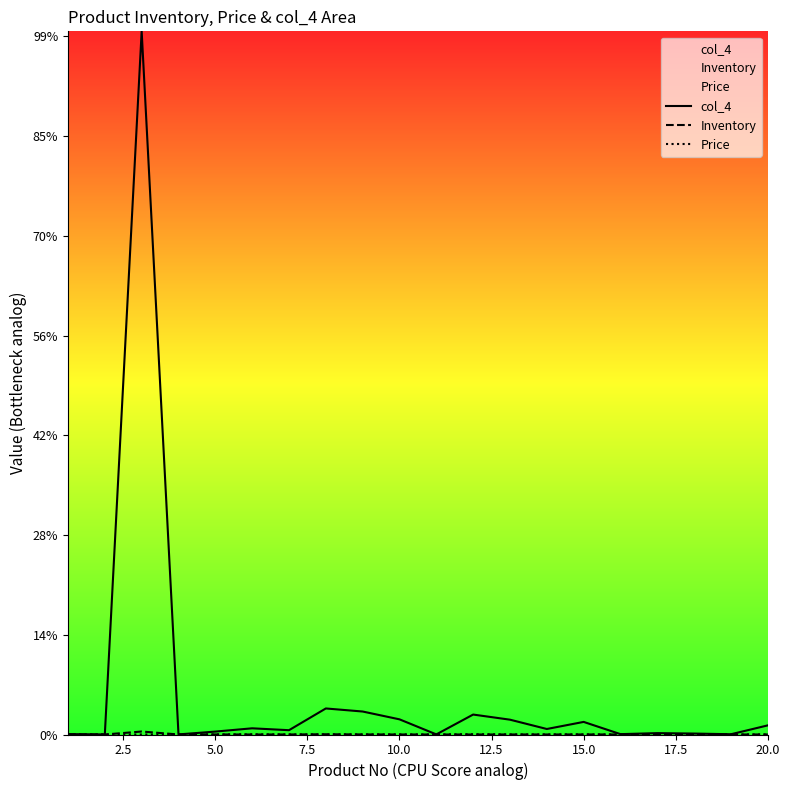

At which category does Price reach its first local peak?

5.0